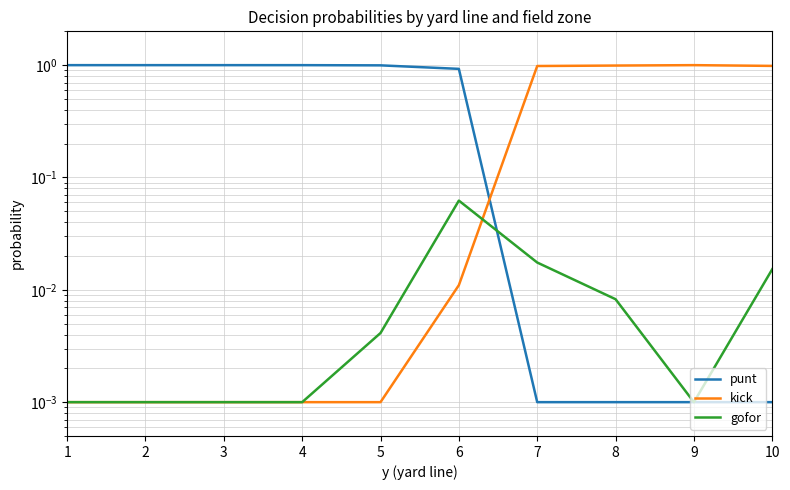

How many lines are shown in the chart?

3